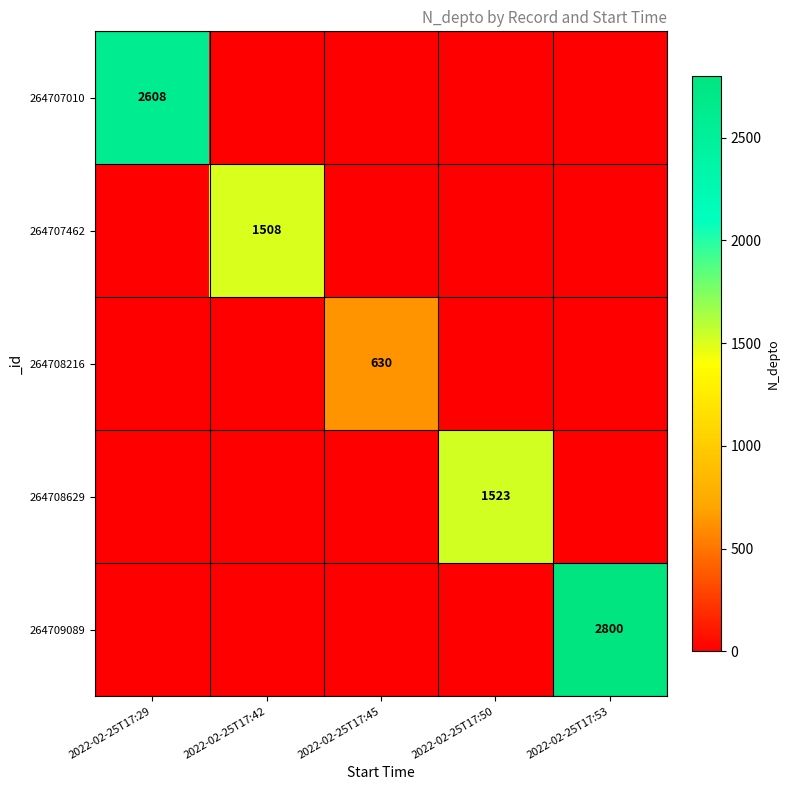

True or false: 264708629 has a value of 836 at 2022-02-25T17:50.

False